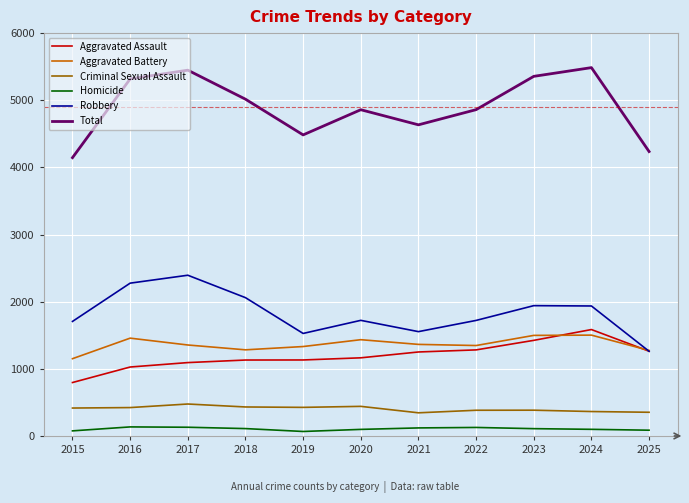

Where is the first local minimum for Total?

2019